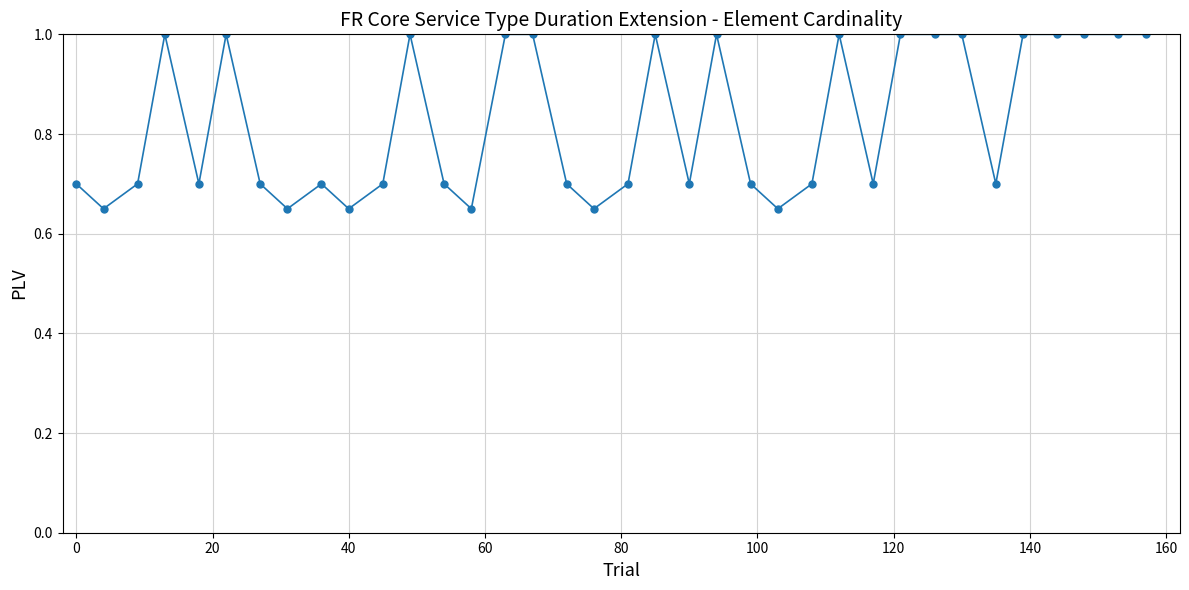

True or false: there are more than 2 points higher than both neighbors.

True